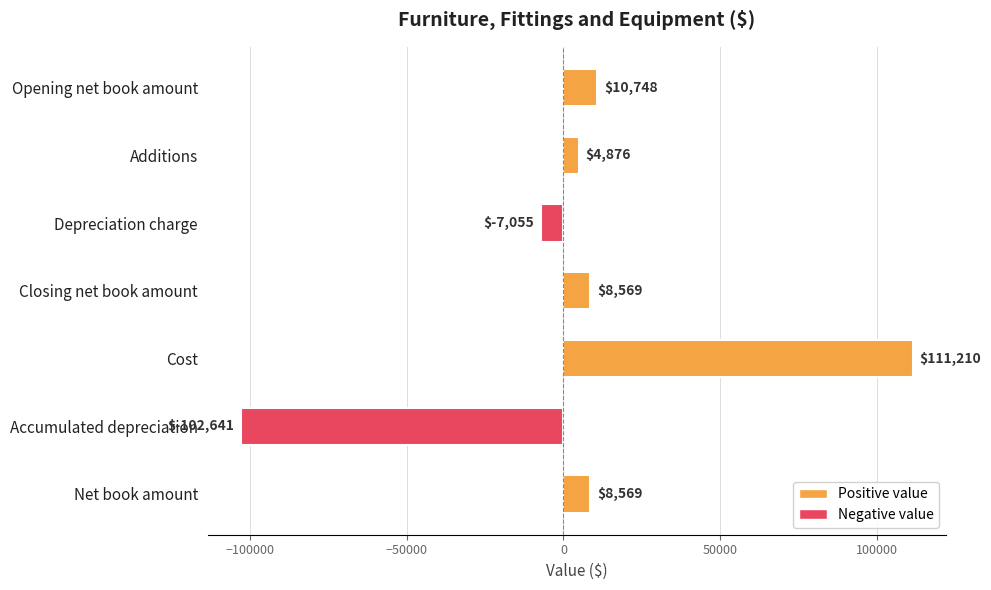

What position from the top is Depreciation charge?

3